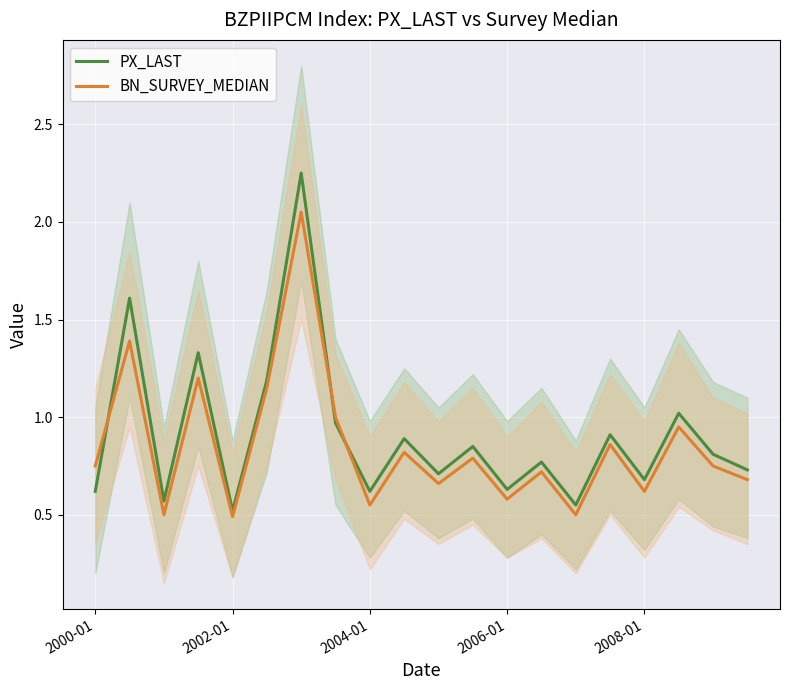

True or false: BN_SURVEY_MEDIAN and PX_LAST cross at least once.

True